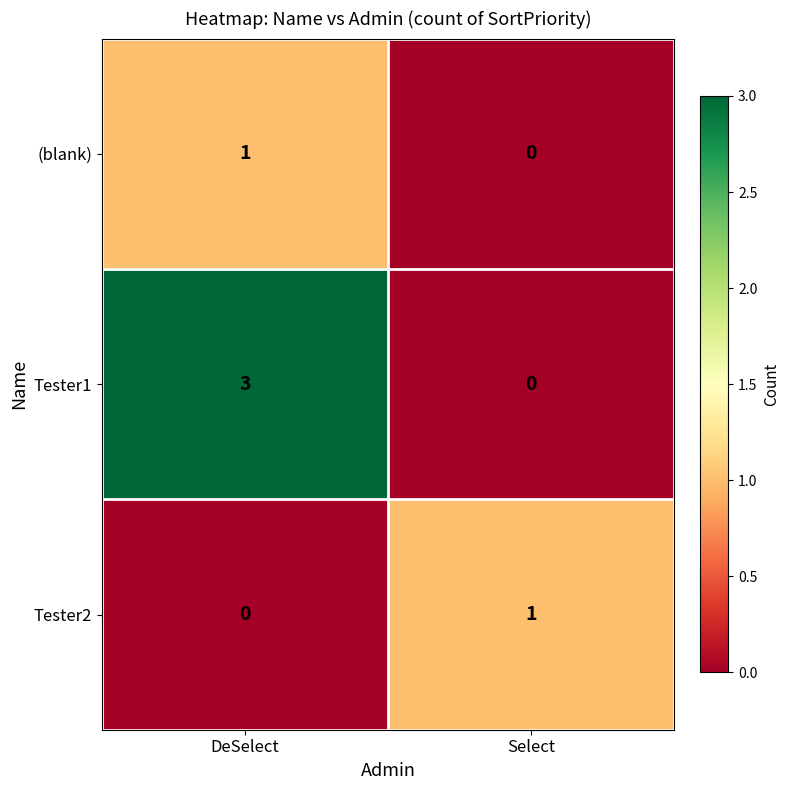

The Tester2 series shows 1 at Select. True or false?

True